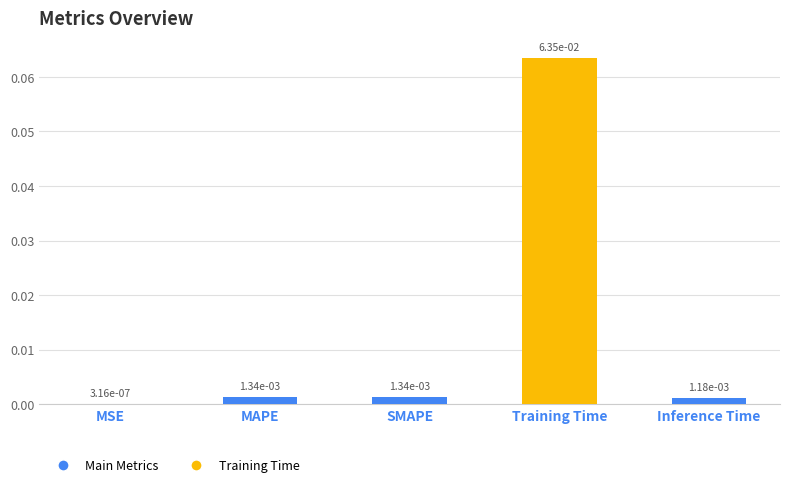

How many distinct data groups are displayed?

1